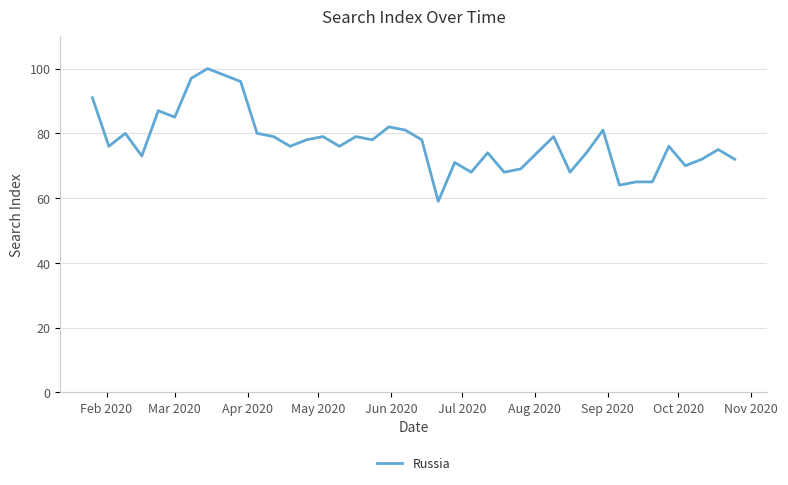

What is the difference between the maximum and minimum values?

41